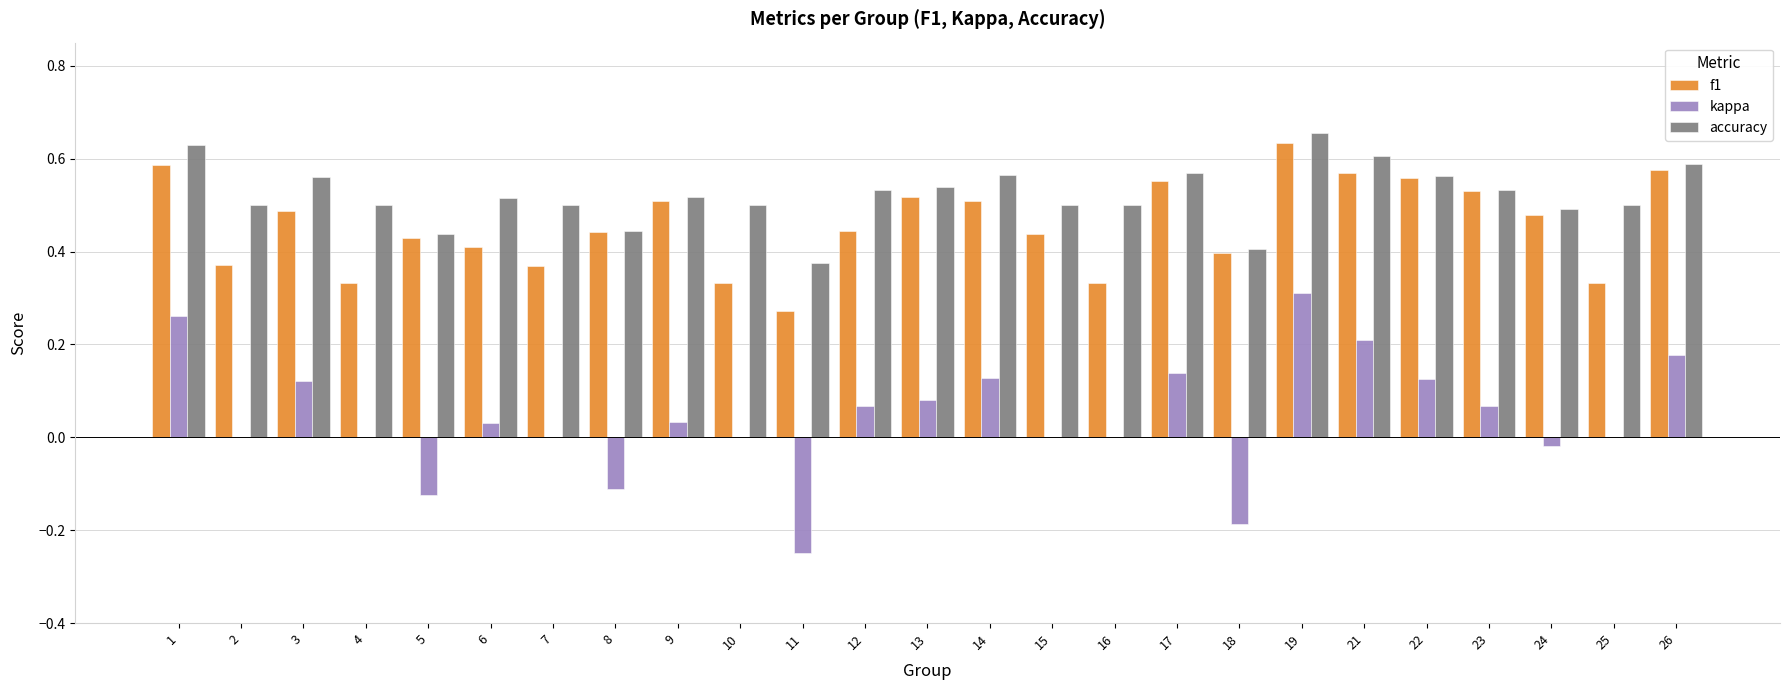

What is the sum of the accuracy values at 25 and 16?

1.0